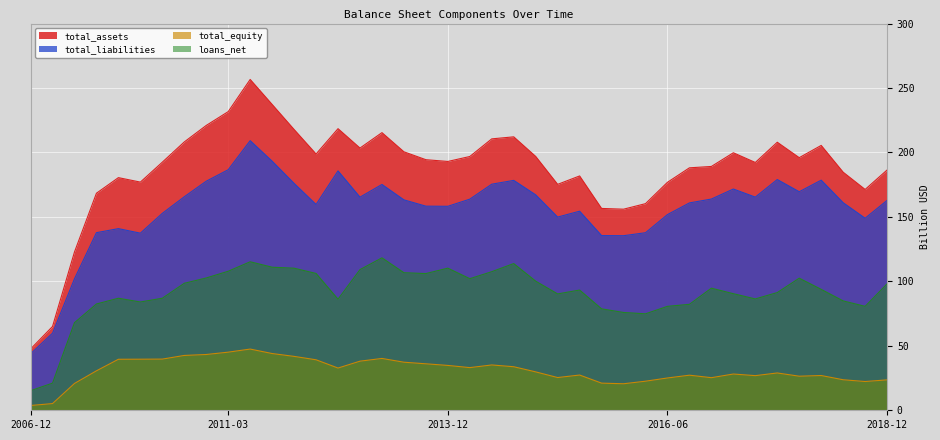

Which category has the lowest value across all series?

2006-12